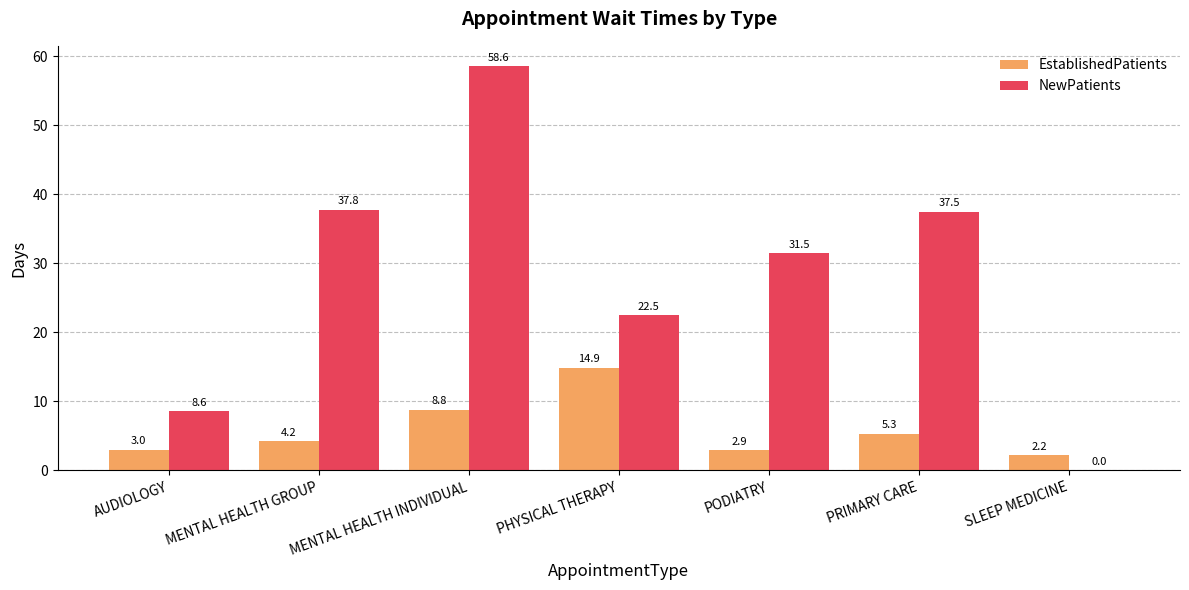

Between MENTAL HEALTH INDIVIDUAL and PODIATRY, which series saw the biggest shift?

NewPatients